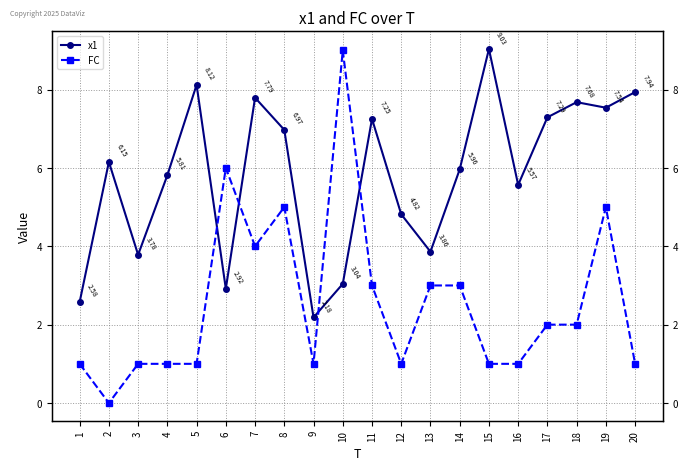

True or false: FC has more than 0 points higher than both neighbors.

True